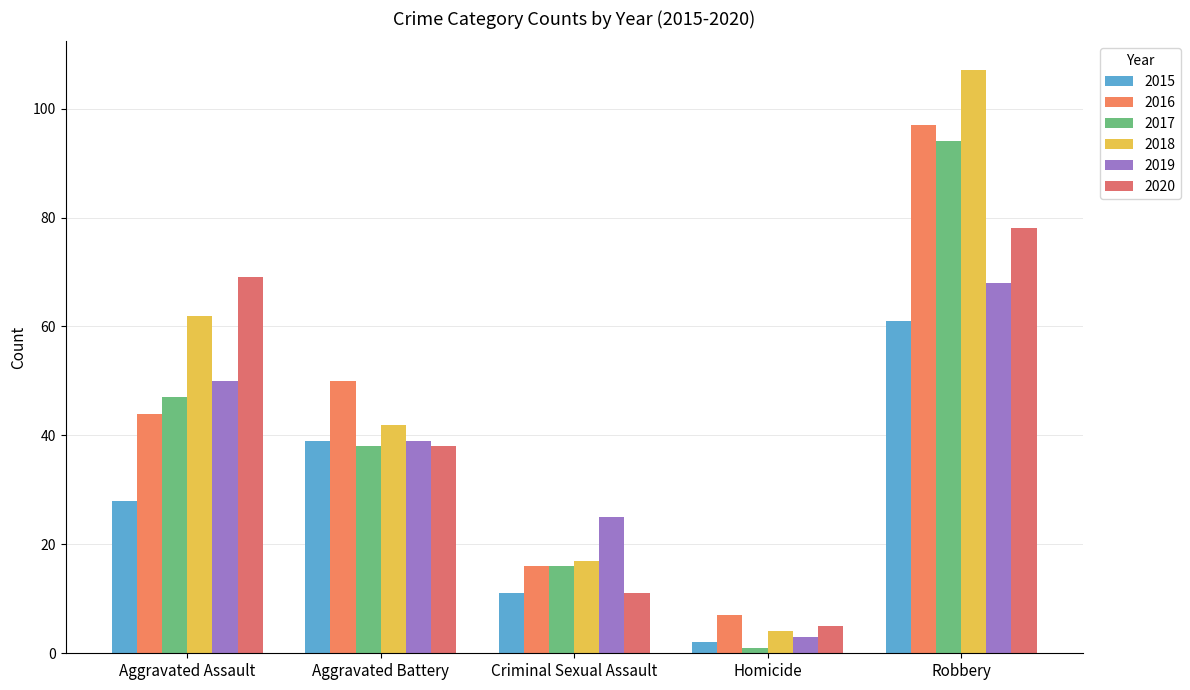

The value of 2019 at Robbery is 105. True or false?

False